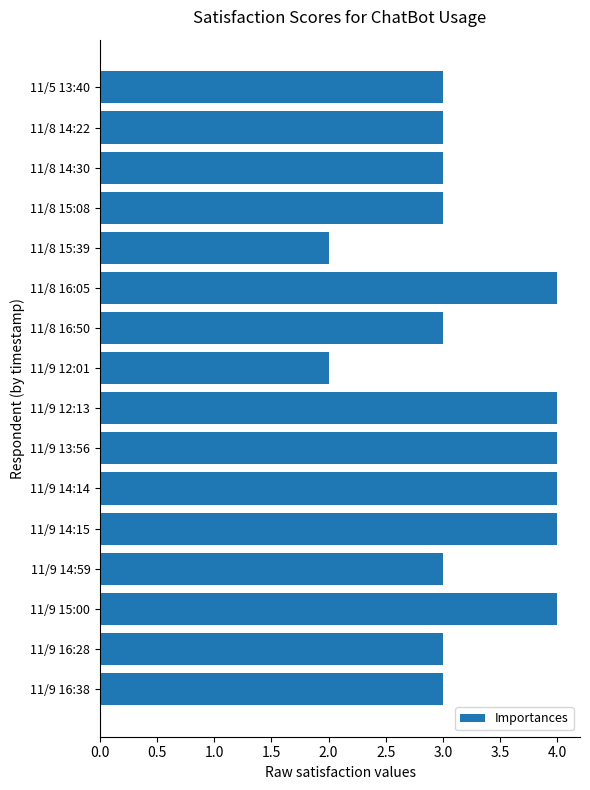

Between 11/9 14:15 and 11/9 12:01, which is larger?

11/9 14:15